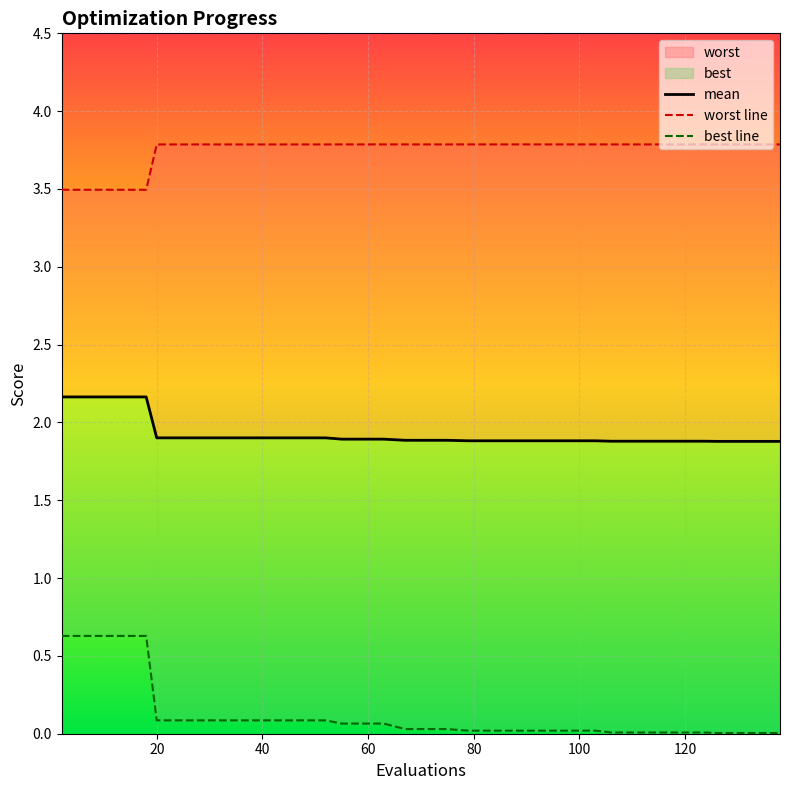

True or false: mean has more than 1 interior local peaks.

False